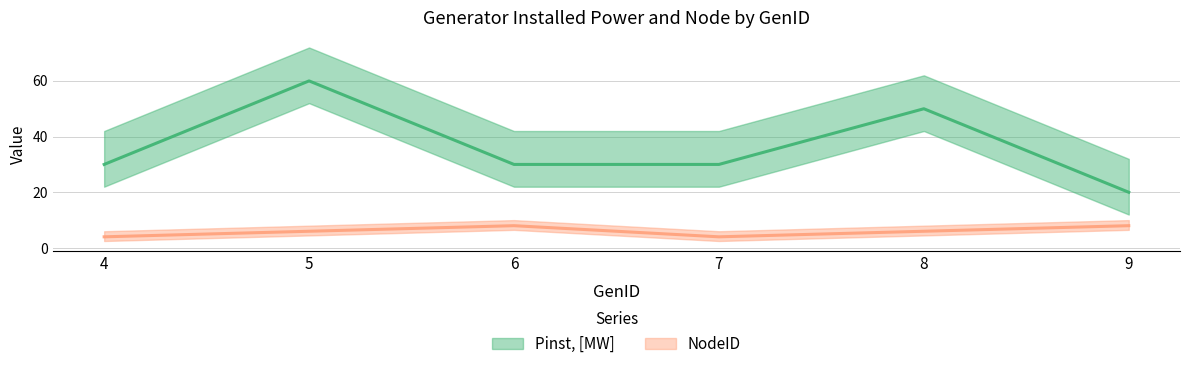

How many values in the Pinst, [MW] series exceed 30?

2